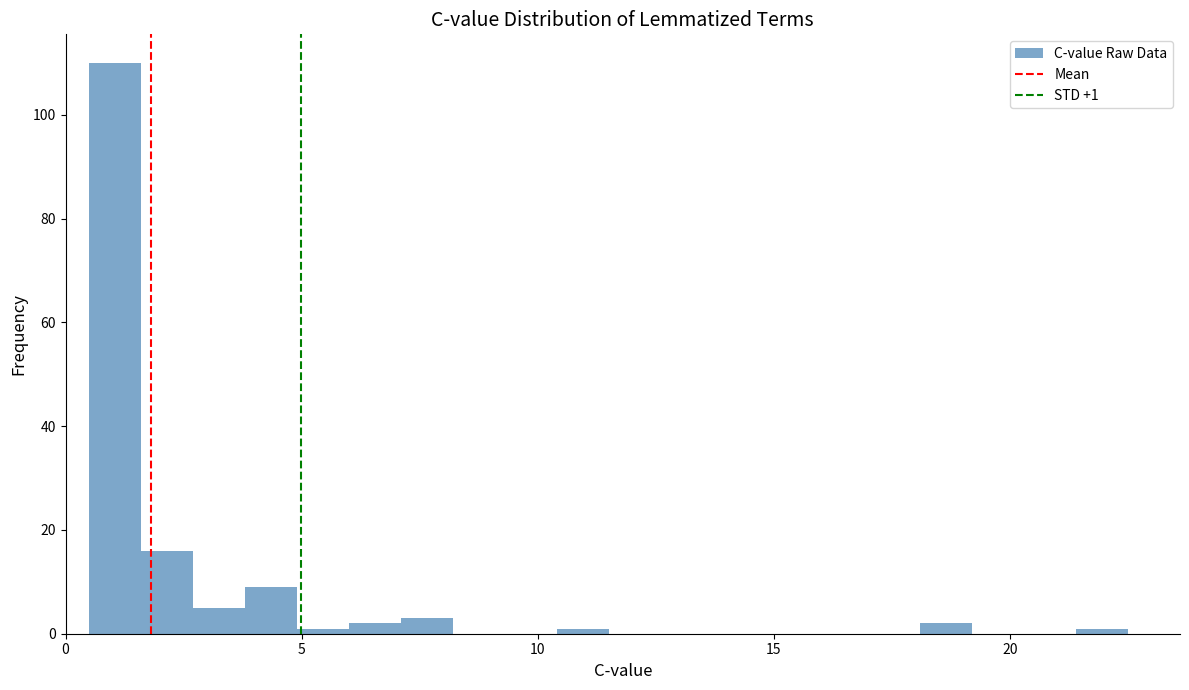

Read against the x-axis, roughly where is the centre of the tallest bar?

1.0